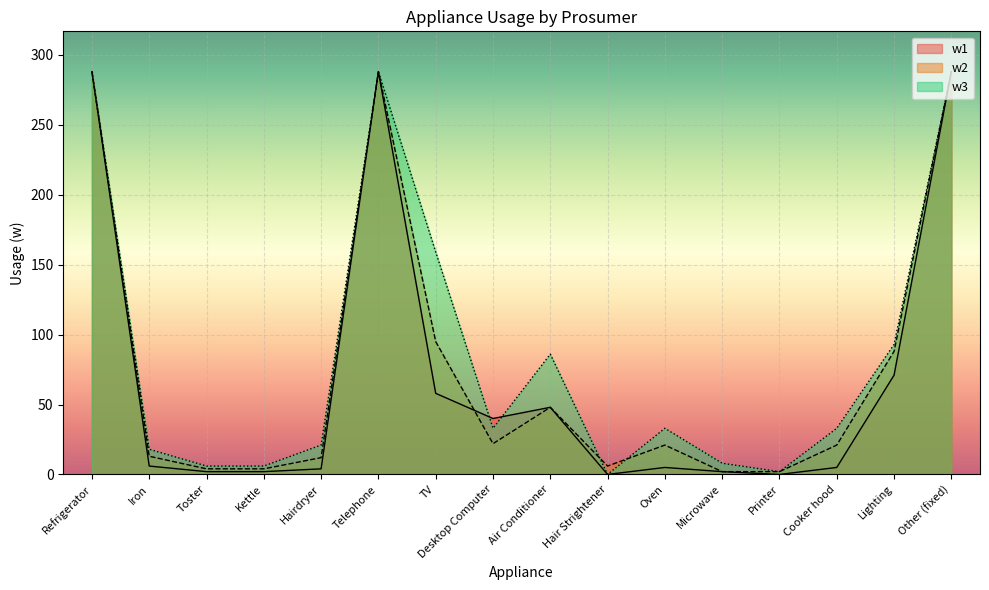

What position from the right is Iron?

15